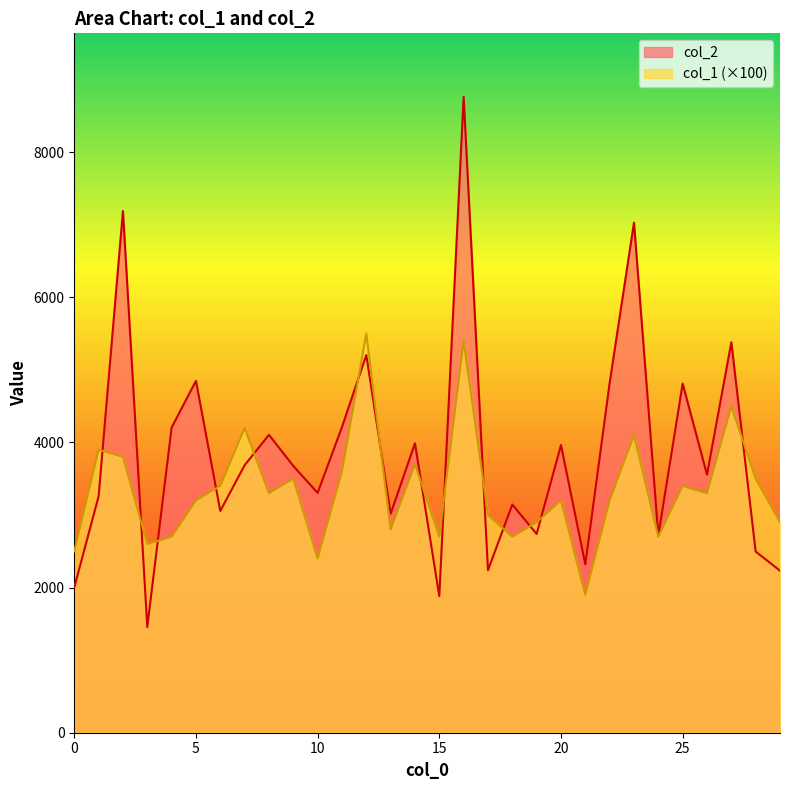

Does the chart display data point markers on the line(s)?

No